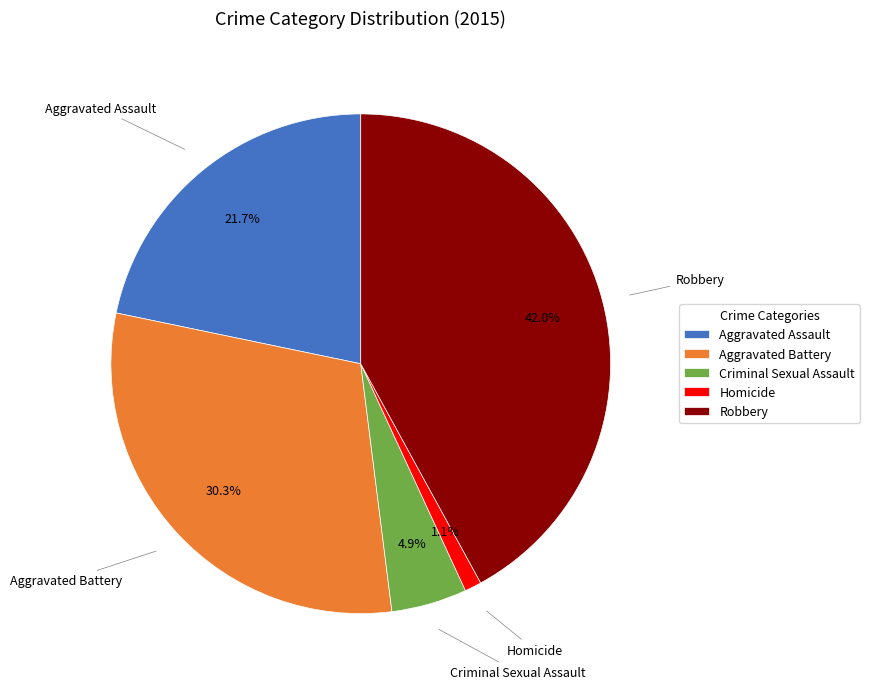

How much of the chart is everything except Homicide?

98.9%